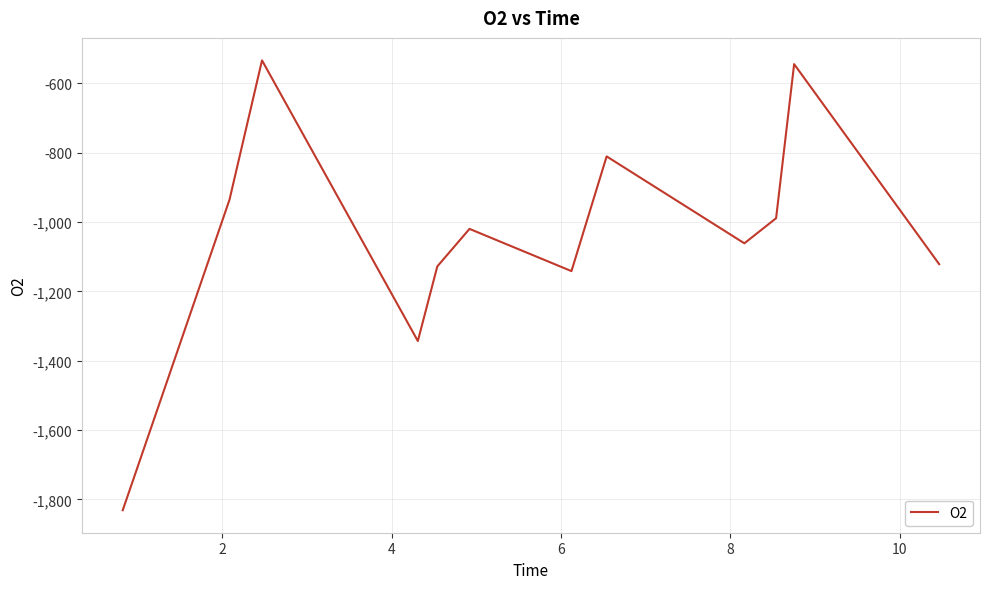

Count the number of categories in the chart.

12